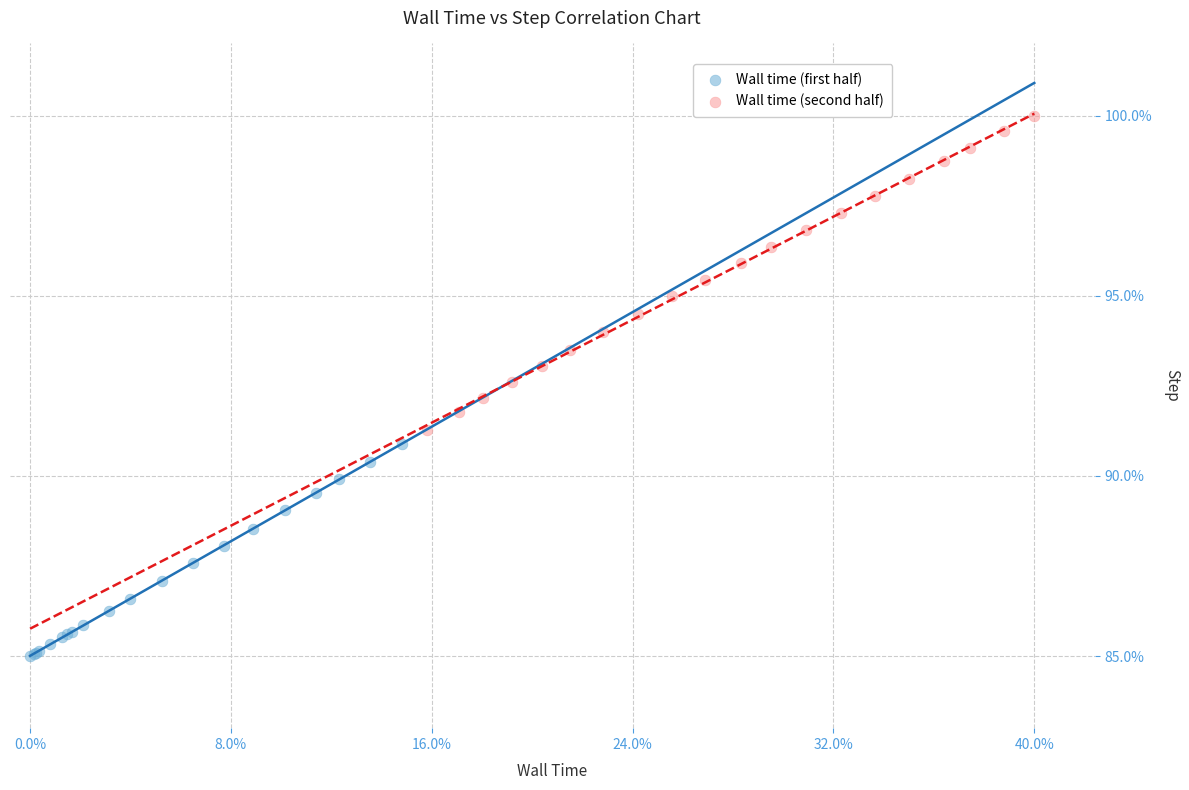

Which series reaches the minimum Y coordinate?

Wall time (first half)